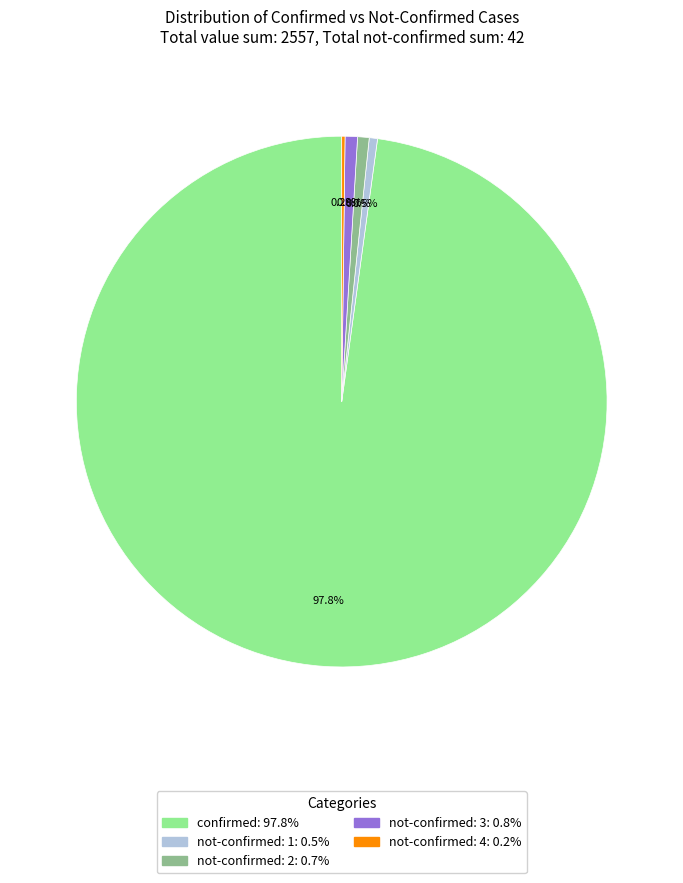

Is there a majority slice in this chart?

Yes